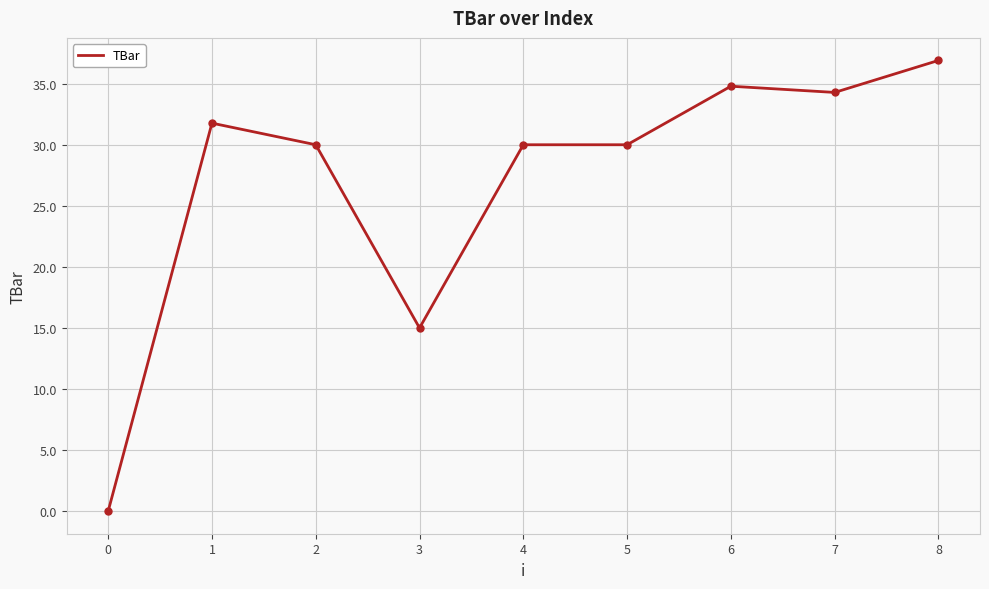

Read the value at 2.

30.0